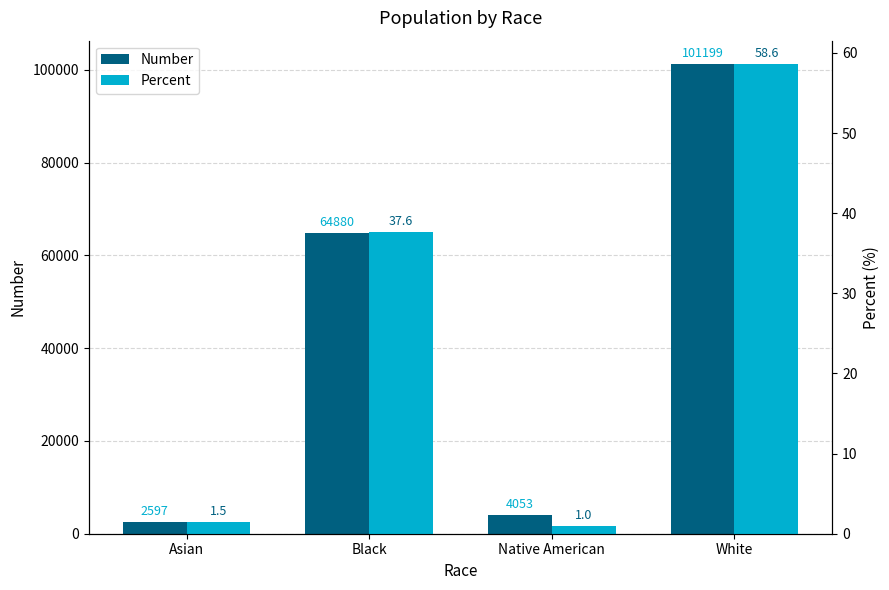

Which label corresponds to the largest value in the chart?

White